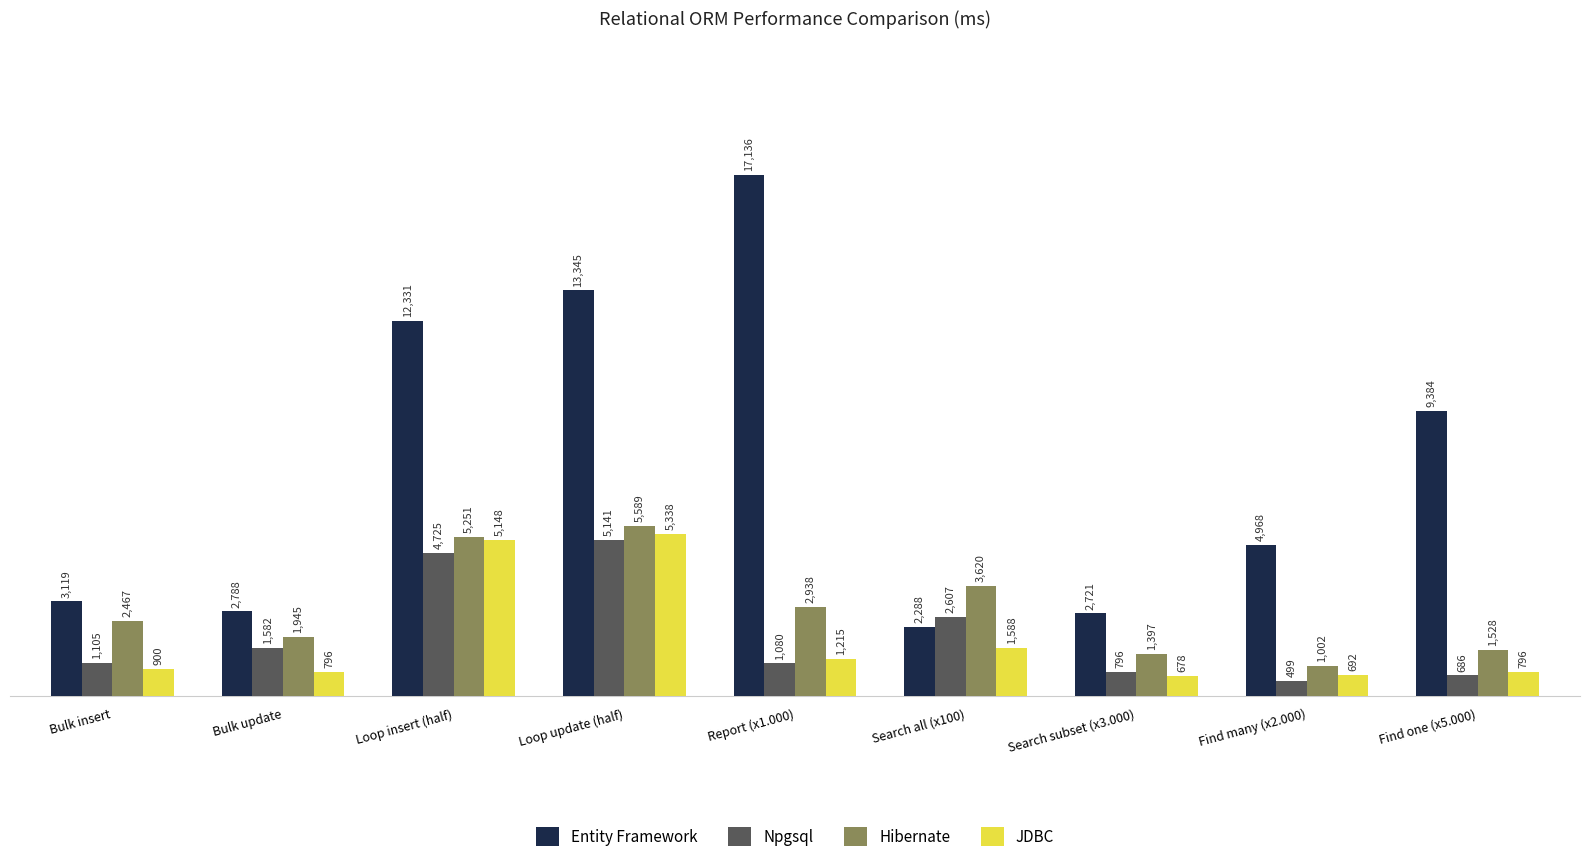

What is the label of the 6th bar from the right?

Loop update (half)